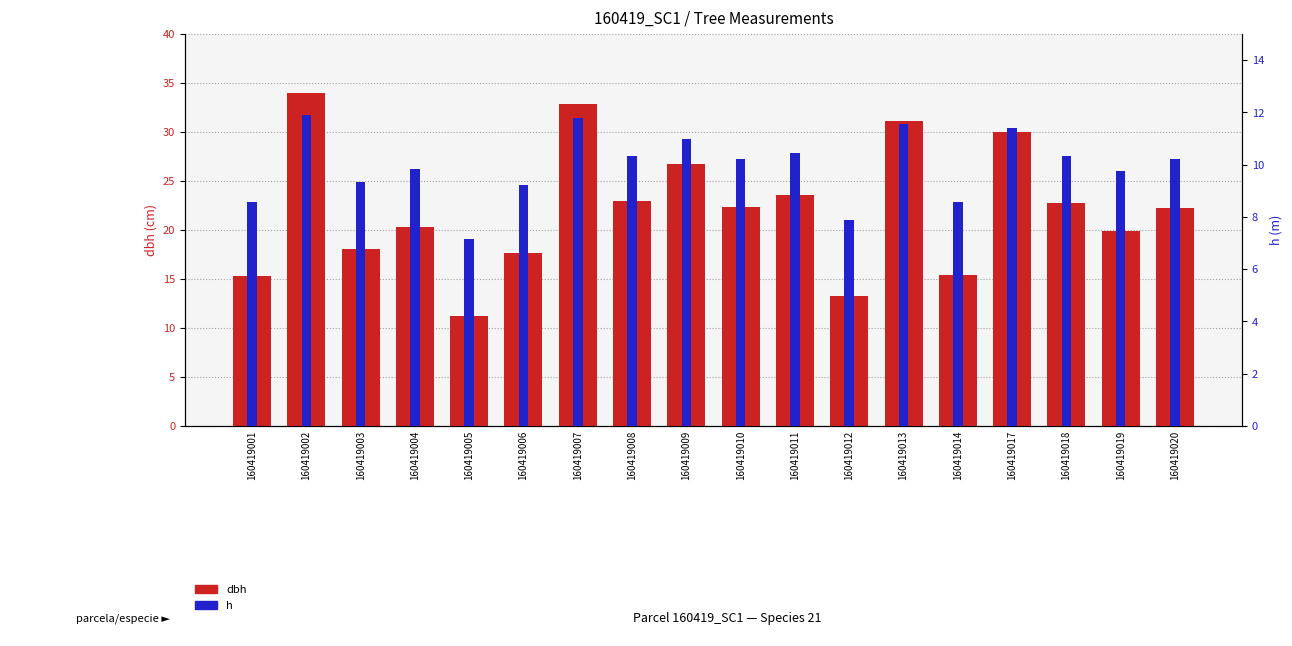

What is the average value of the h series?

10.0